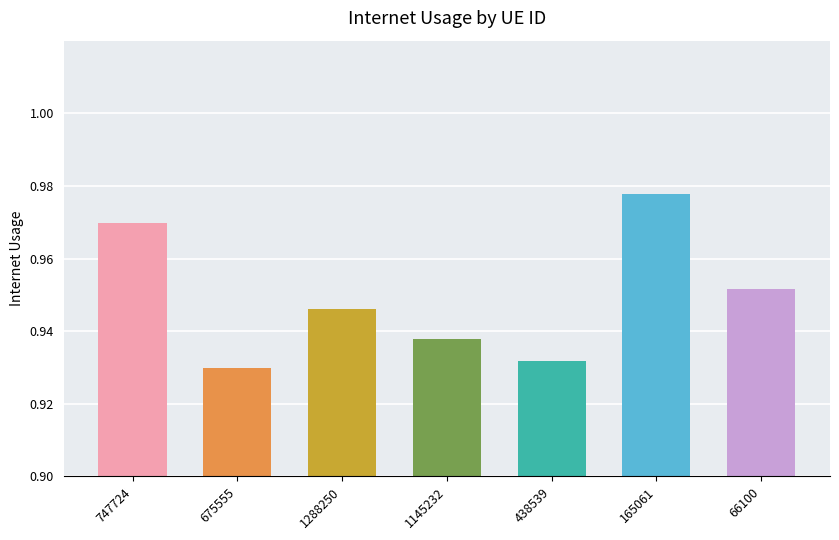

What is the label of the 3rd bar from the left?

1288250